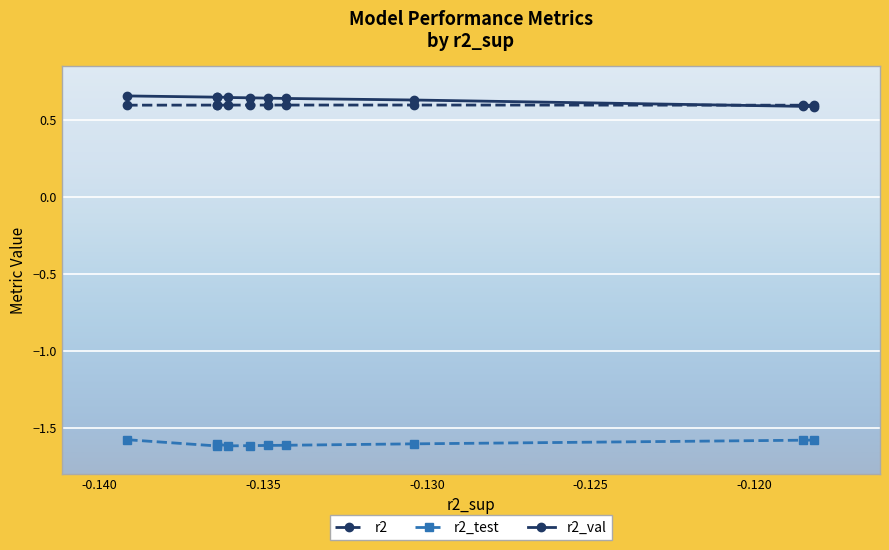

How many r2_val values are between 0 and 1?

10